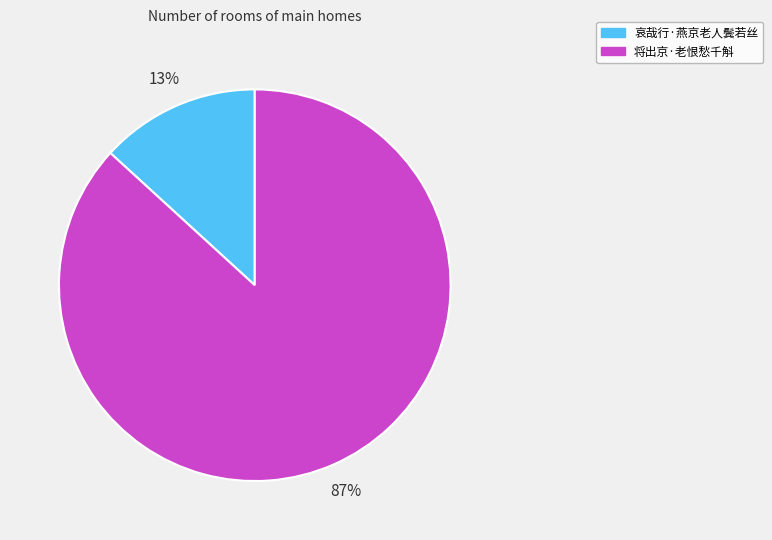

Is the sum of 将出京·老恨愁千斛 and 哀哉行·燕京老人鬓若丝 greater than half?

Yes